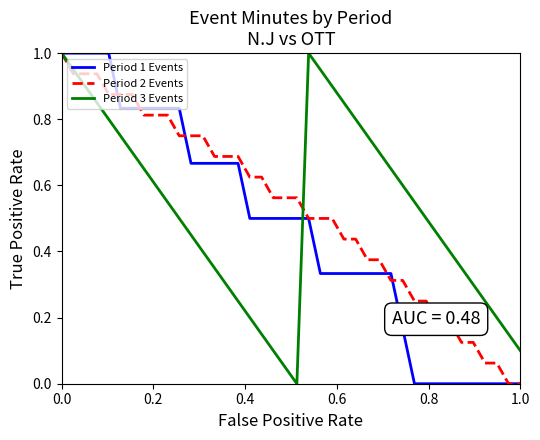

How many lines are shown in the chart?

3